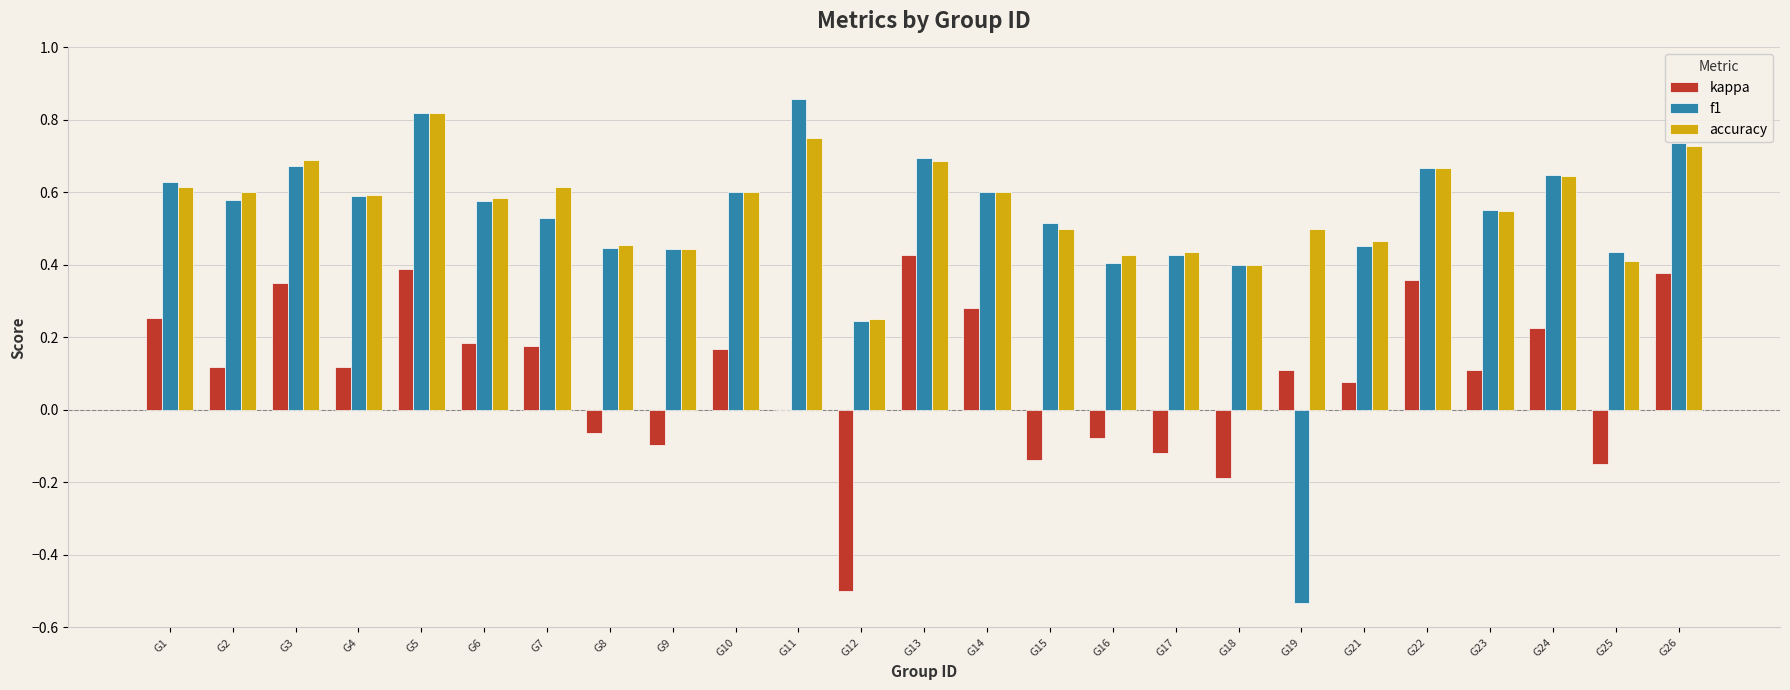

Is the value of accuracy at G4 greater than the value of kappa at G26?

Yes